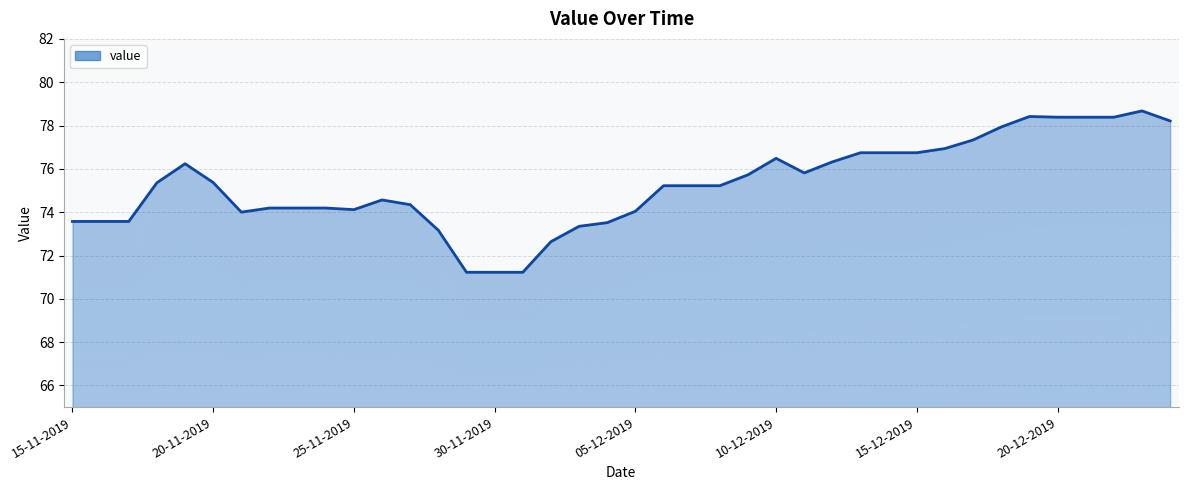

How many points are lower than both their immediate neighbors (excluding endpoints)?

3